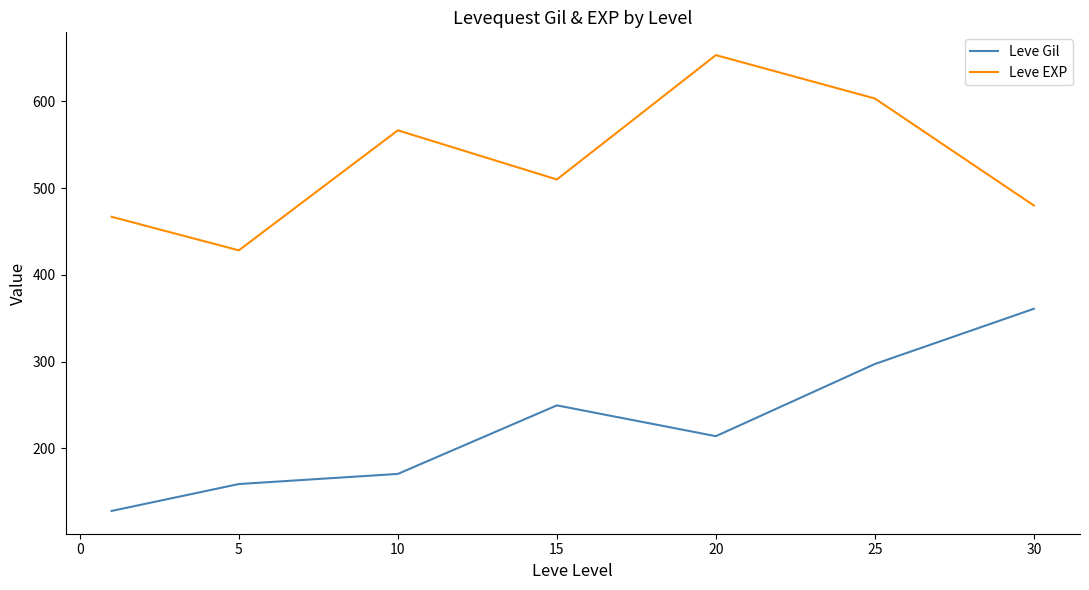

What is the sum of all Leve Gil values?

1579.8